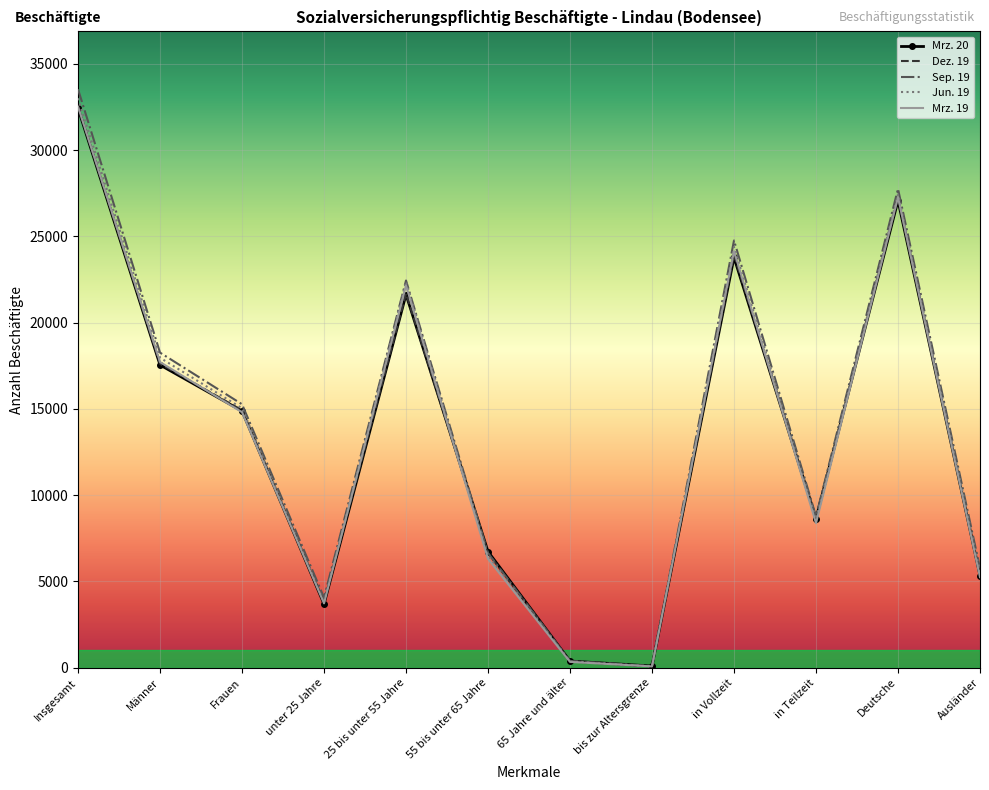

Is it true that Mrz. 20 equals 12190 at Insgesamt?

False